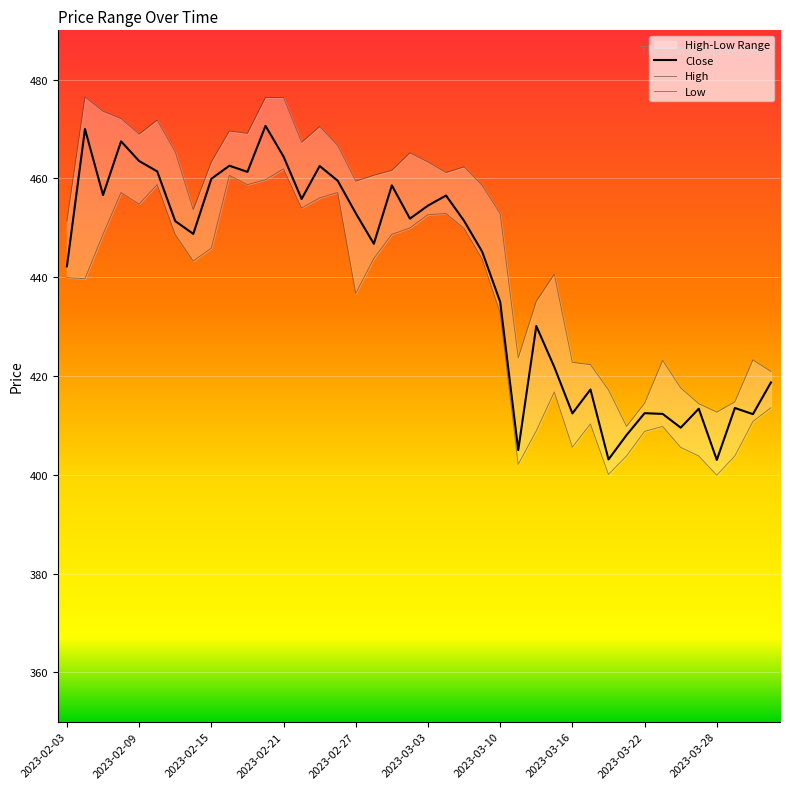

Is this an area chart (filled region under the line)?

No